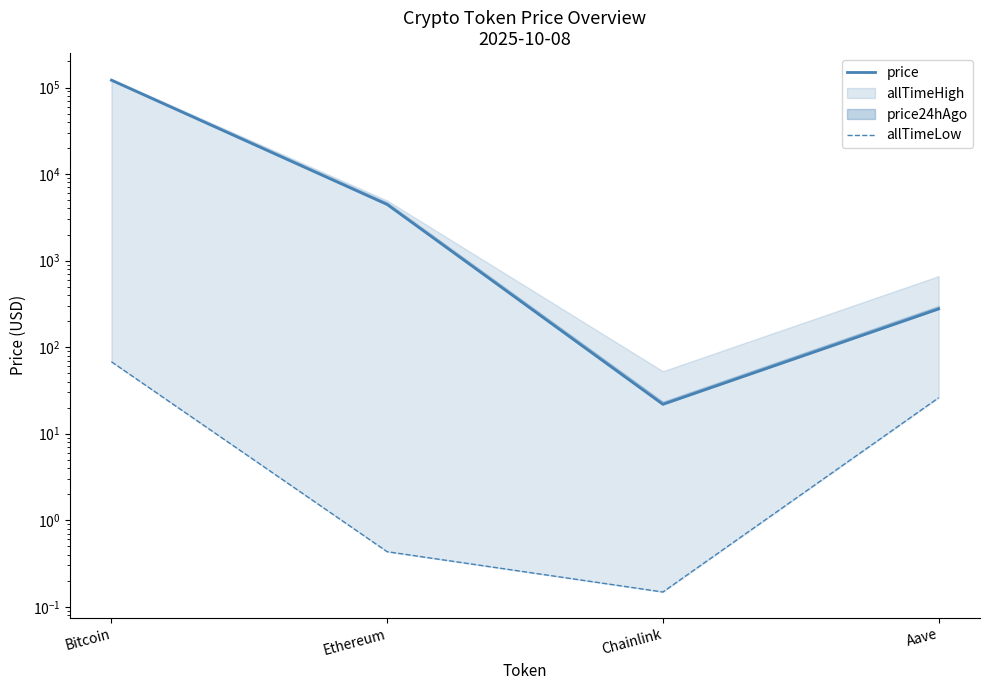

Is it true that price equals 4449.9 at Ethereum?

True